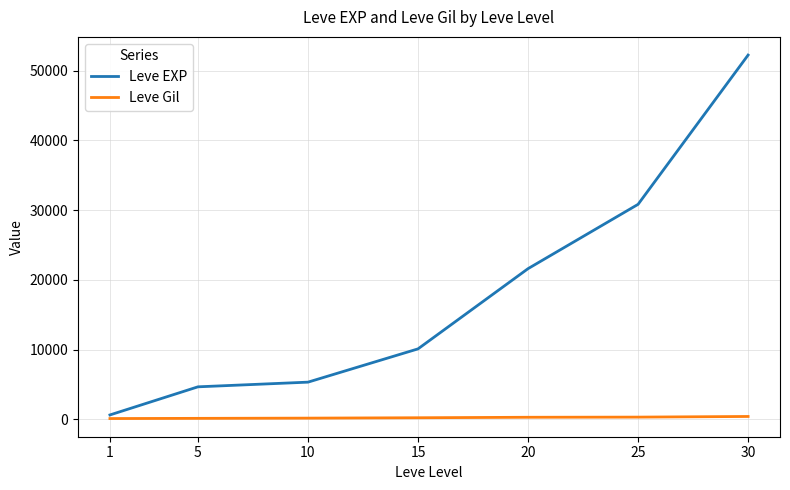

True or false: Leve Gil and Leve EXP cross at least once.

False